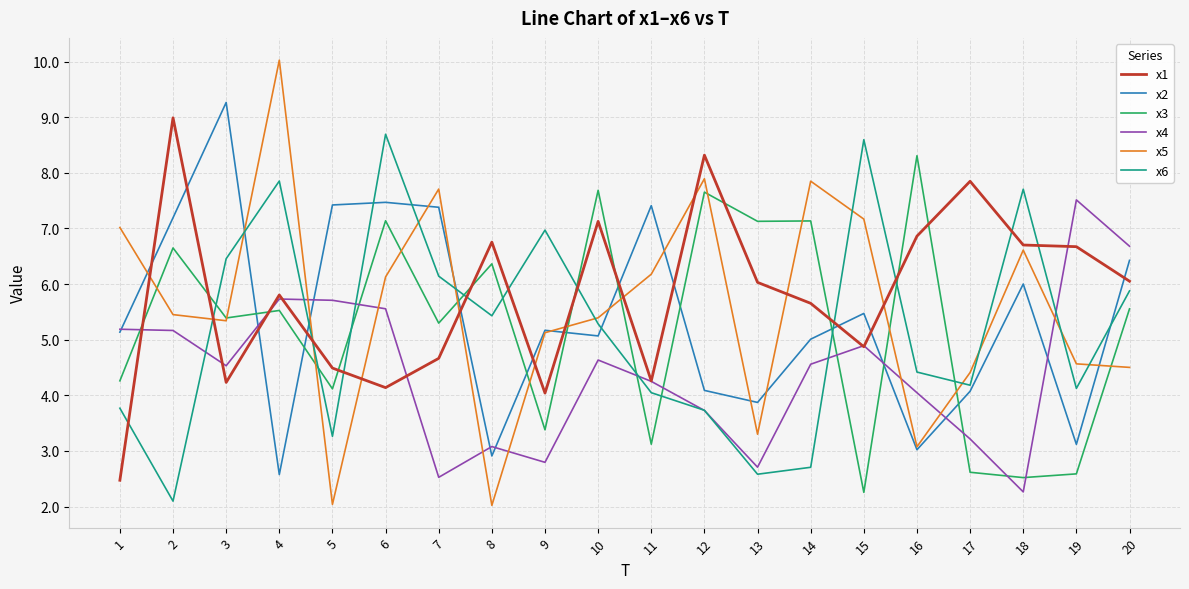

Which category has the highest value across all series?

4